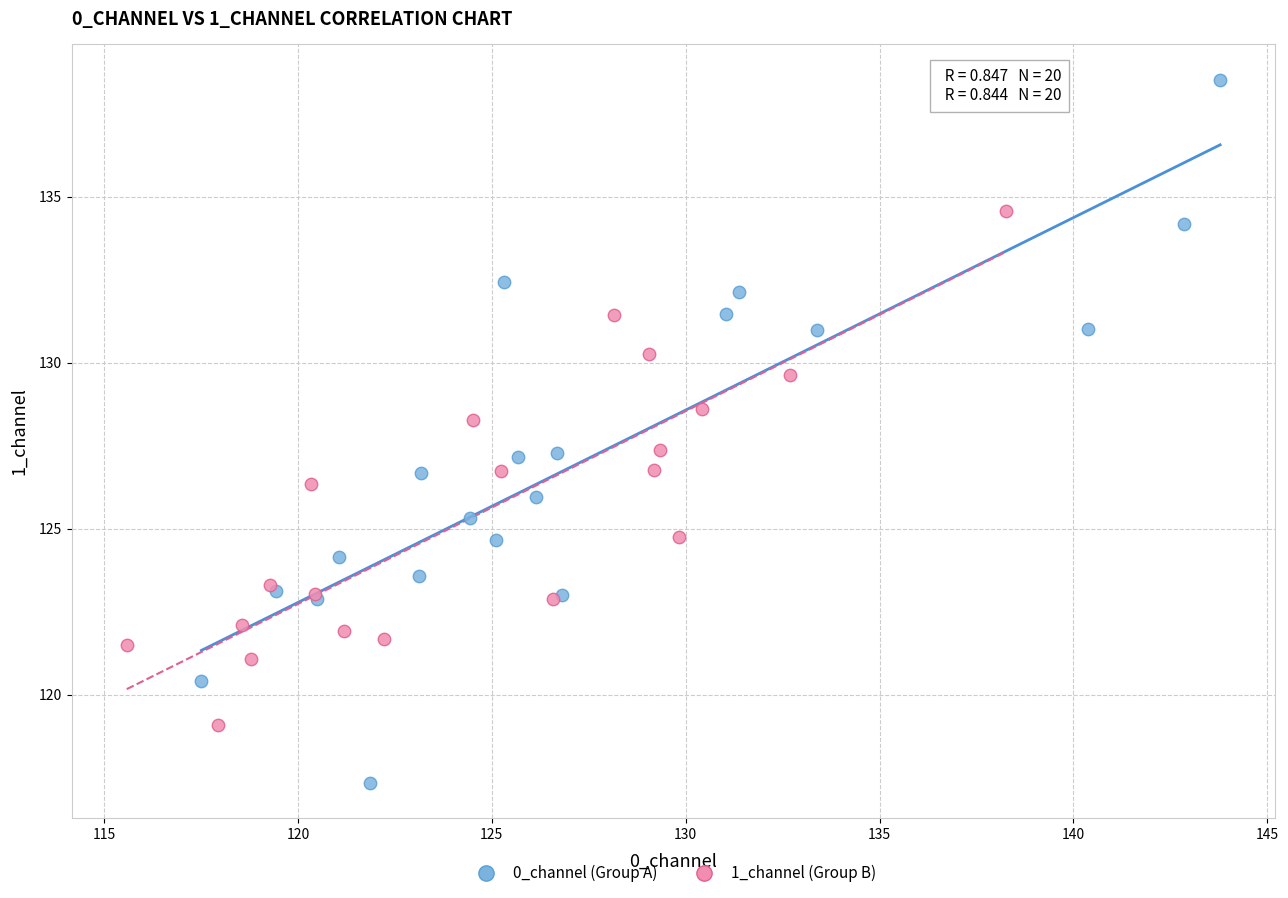

Which series has the largest Y range (max minus min)?

0_channel (Group A)